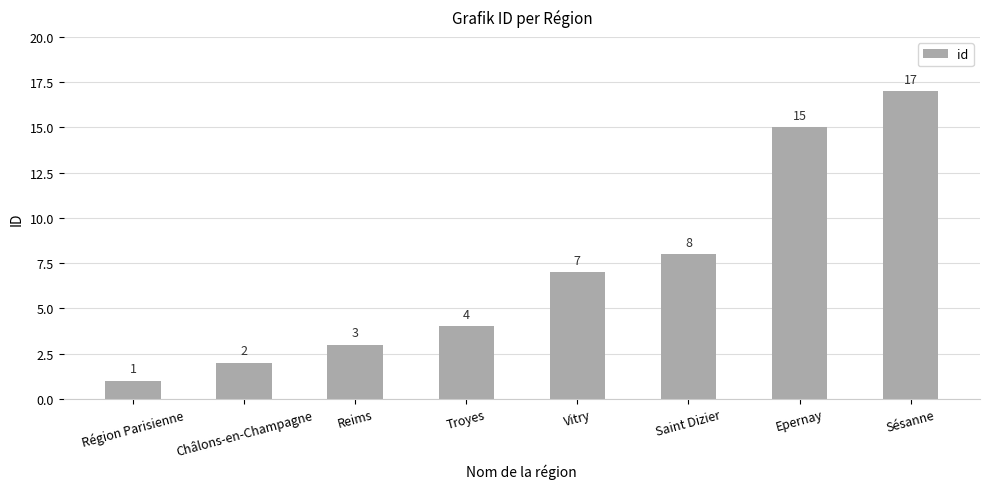

Reading right to left, what are all the values shown in this chart?

Sésanne=17	Epernay=15	Saint Dizier=8	Vitry=7	Troyes=4	Reims=3	Châlons-en-Champagne=2	Région Parisienne=1